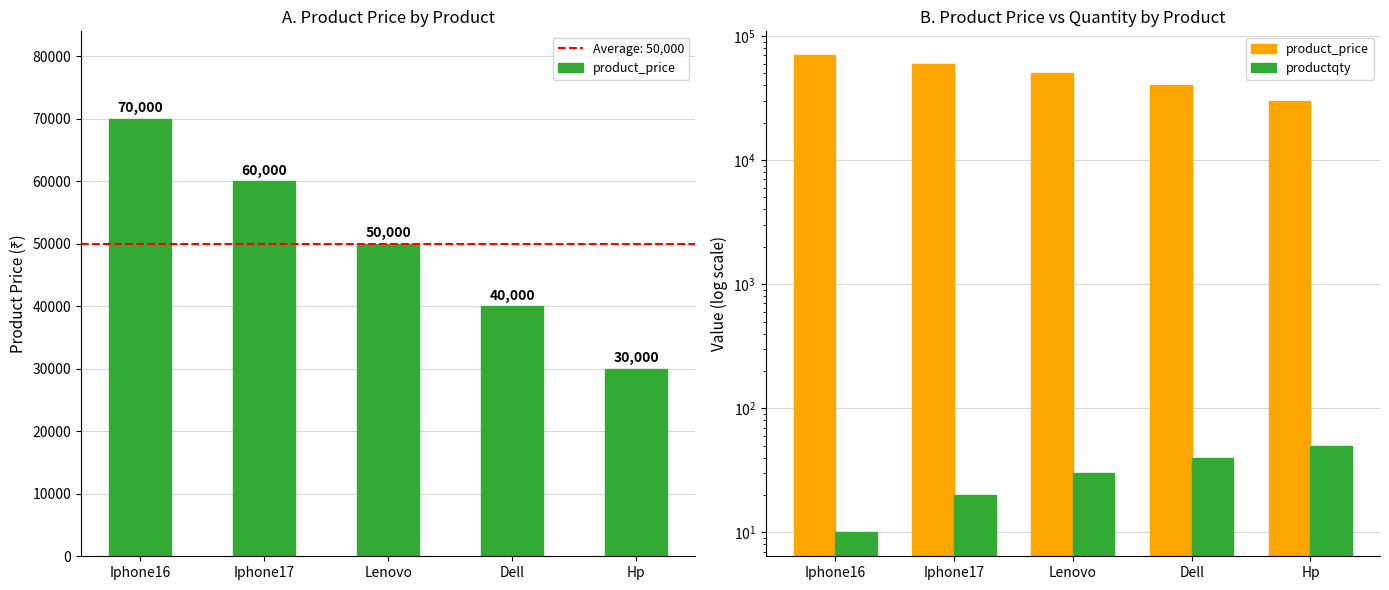

Which series has the largest range (max minus min)?

product_price